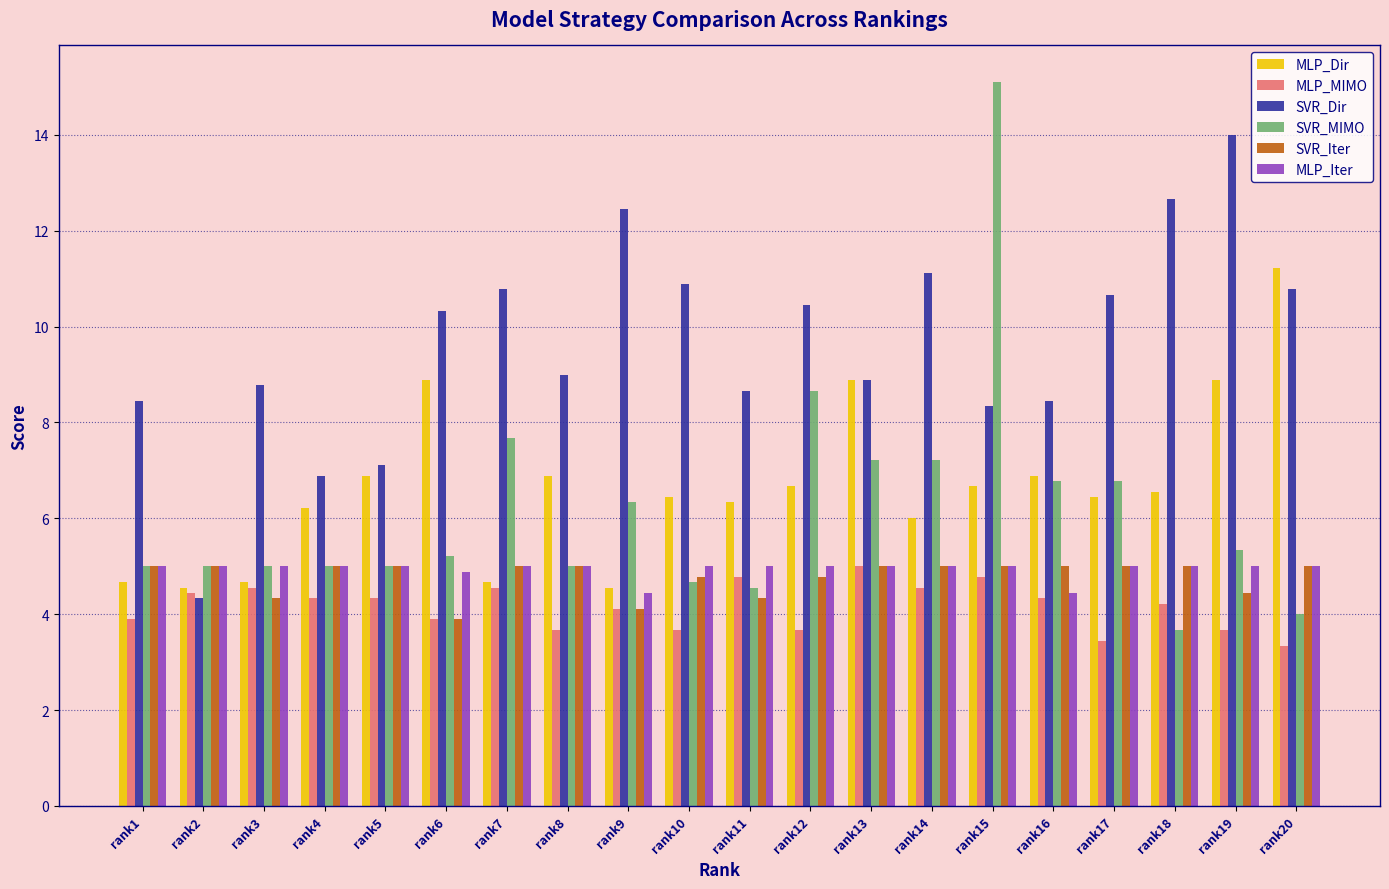

Which series has the largest total across all categories?

SVR_Dir